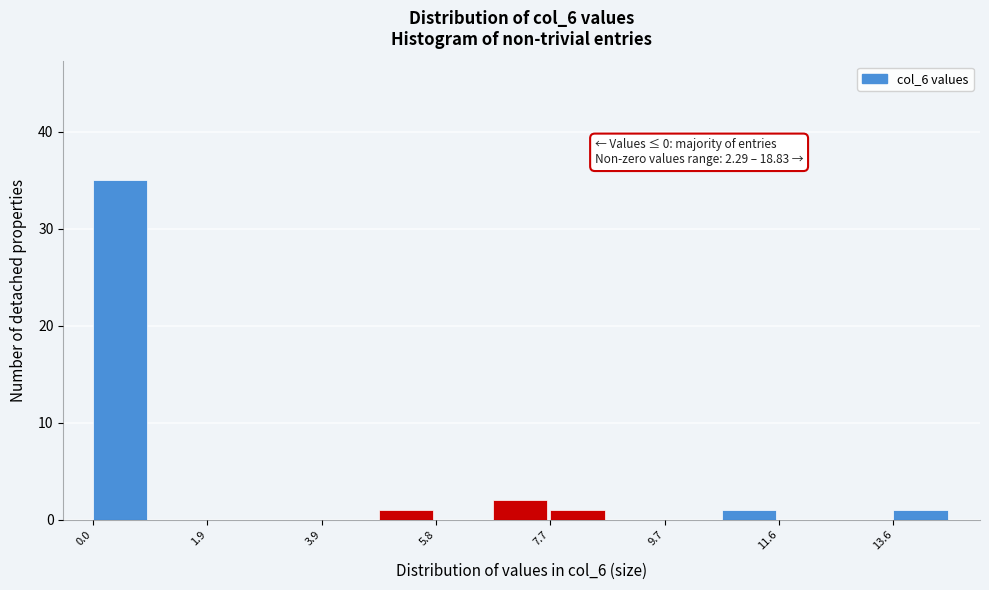

Which range on the x-axis has the tallest bar?

0.0 to 1.0